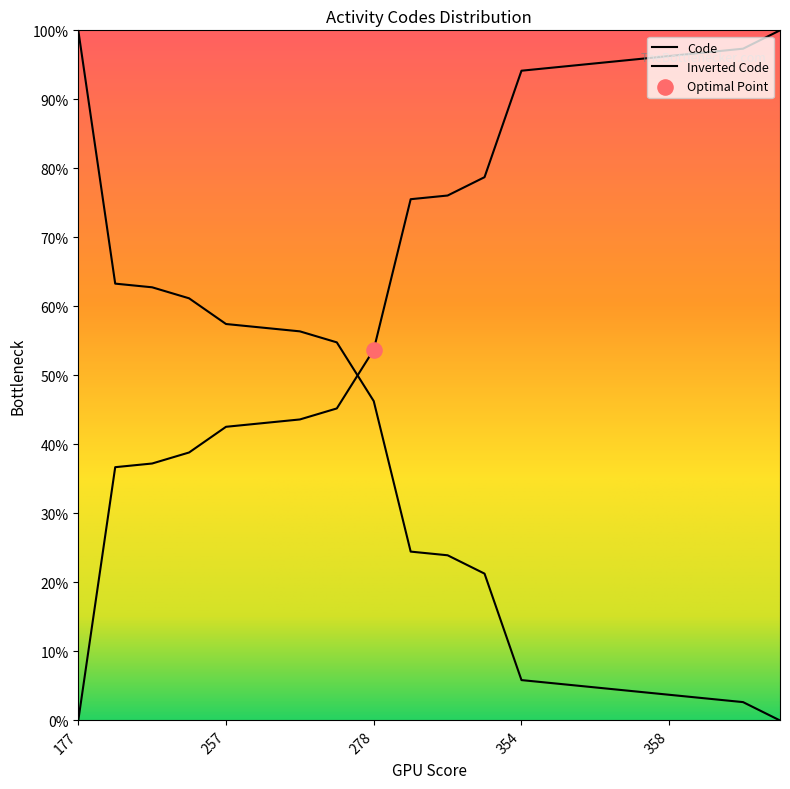

What is the change in value from 278 to 325?

+25.0